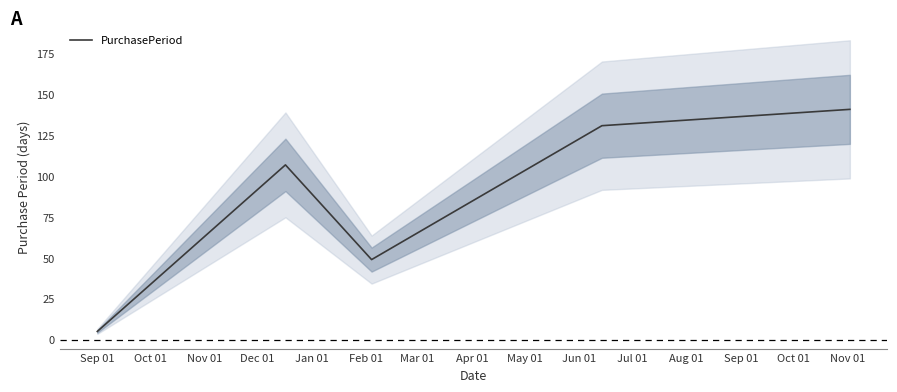

How many points are higher than both their immediate neighbors (excluding endpoints)?

1